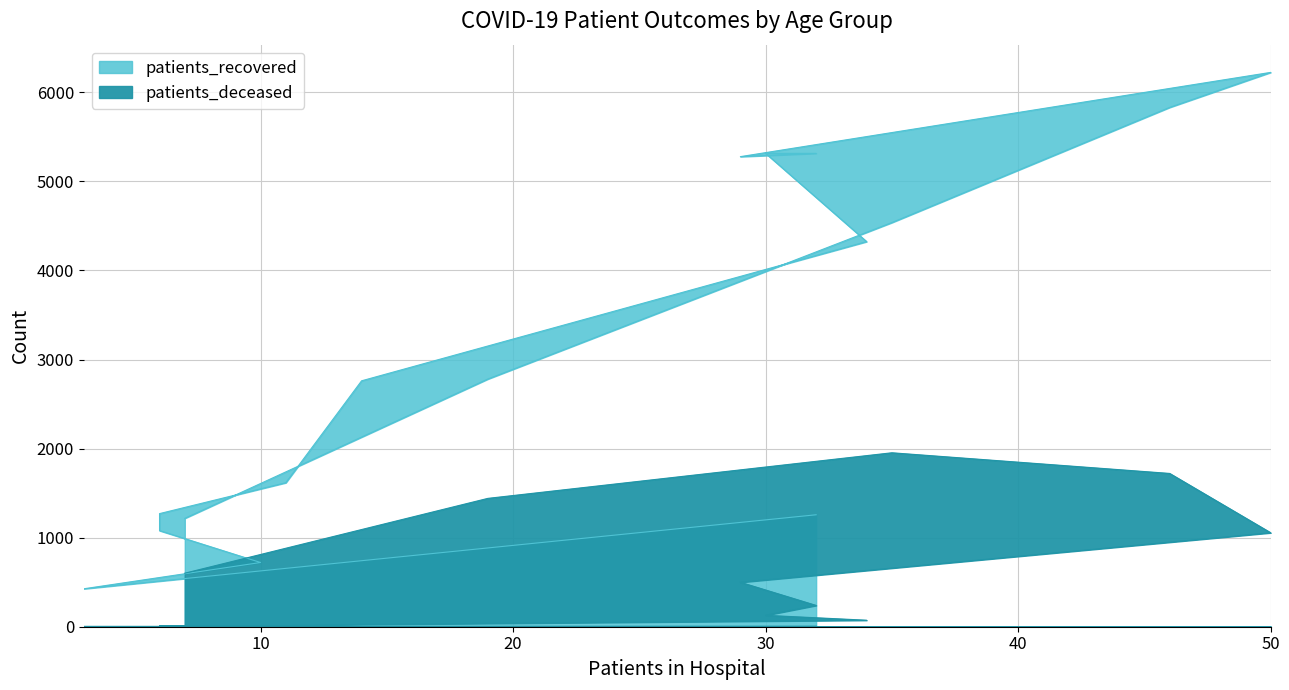

Reading left to right, what are all the values shown in this chart?

patients_deceased: 6	3	2	10	11	12	25	73	128	239	499	1055	1721	1953	1441	601
patients_recovered: 1257	426	721	1079	1270	1617	2761	4324	5315	5315	5278	6224	5831	4538	2781	1217